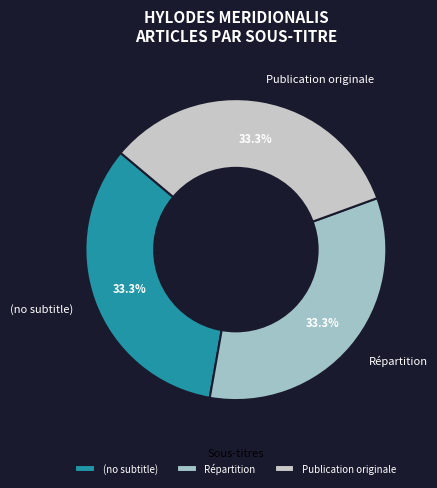

Approximately how many times larger is the value at Publication originale compared to Répartition?

1.0